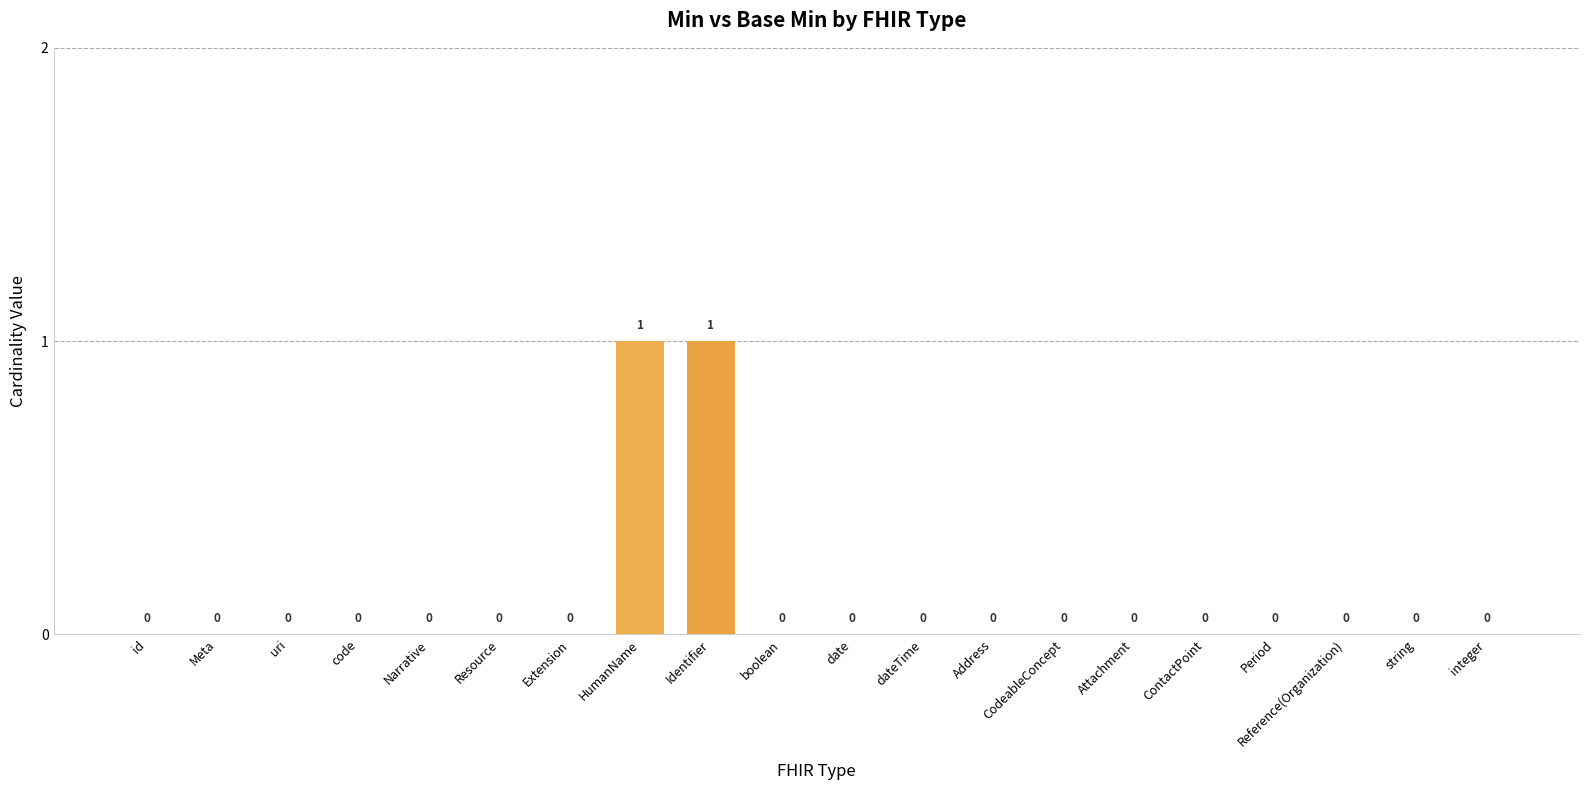

How many values are between 0 and 1?

20